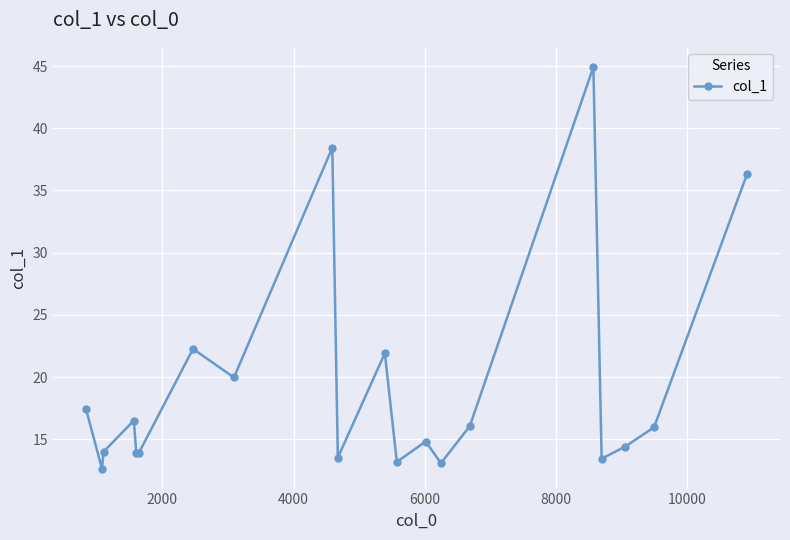

What is the maximum value shown in the chart?

44.9